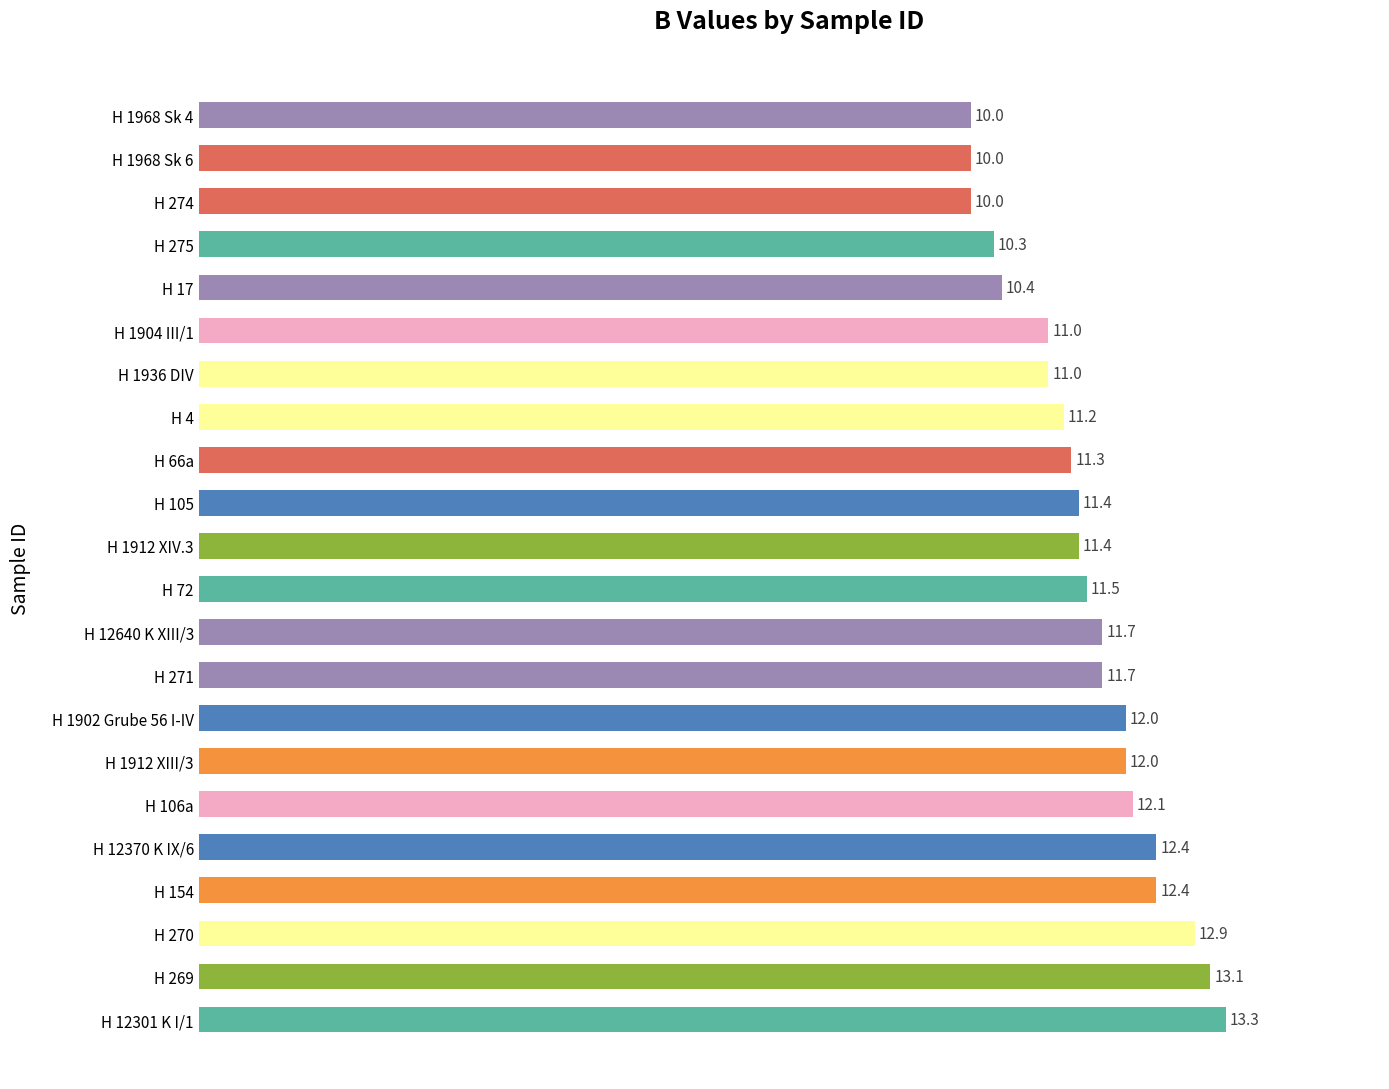

Is it true that the value at H 275 is 5.3?

False